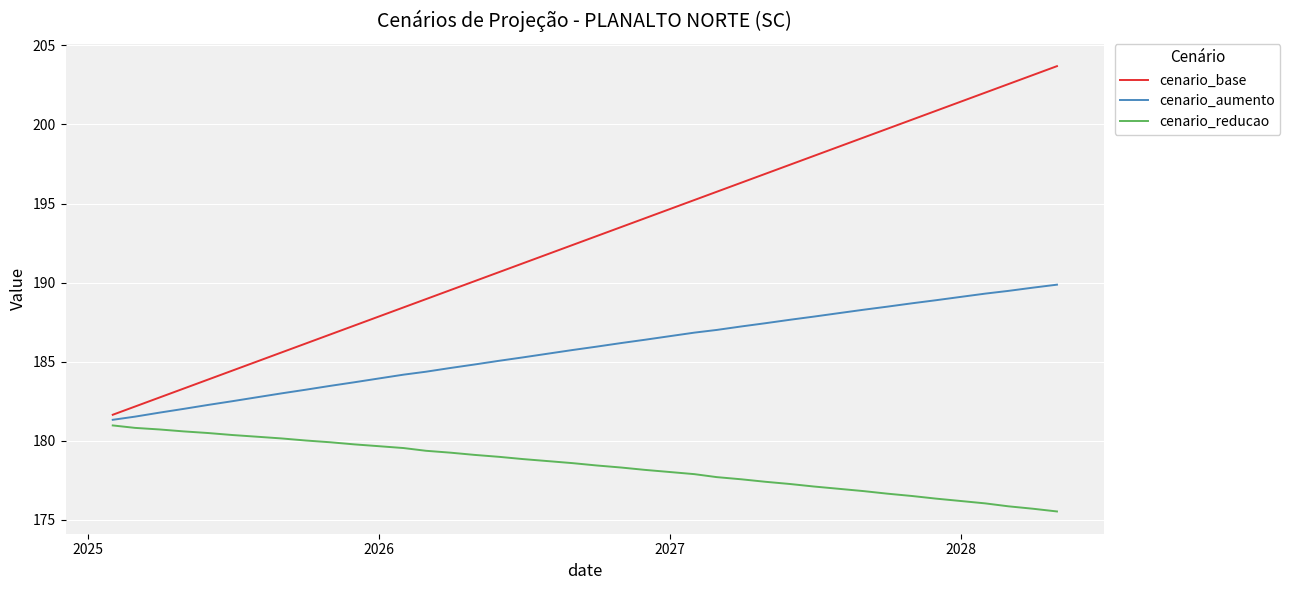

Which series has the largest range (max minus min)?

cenario_base